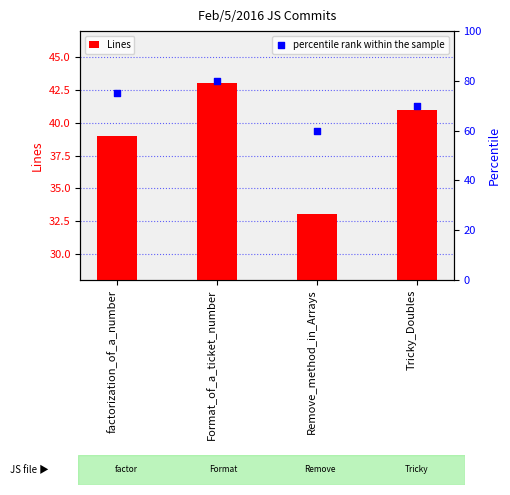

Which series has the largest total across all categories?

percentile rank within the sample